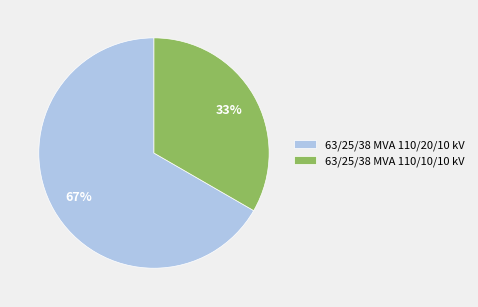

What percentage is the 63/25/38 MVA 110/20/10 kV slice, to the nearest percent?

67%